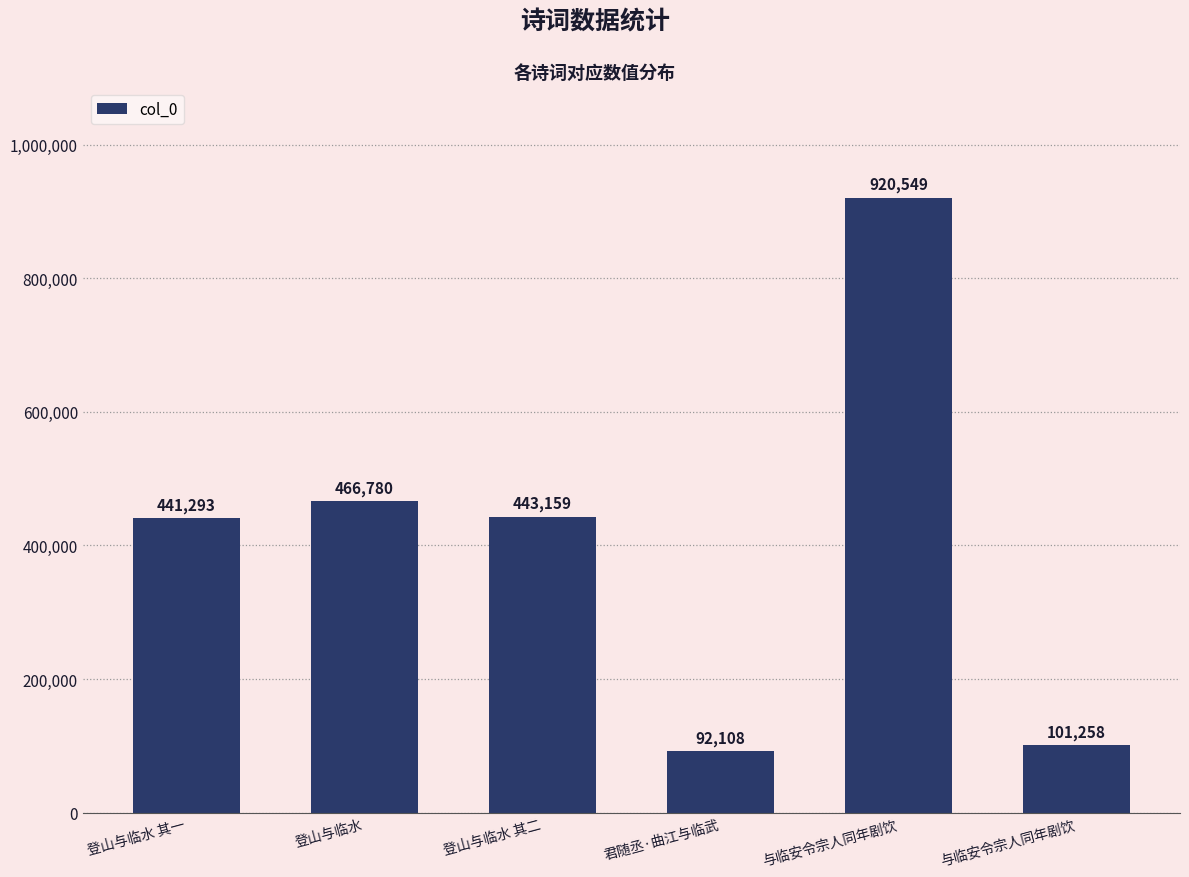

Which has a higher value, 君随丞·曲江与临武 or 与临安令宗人同年剧饮?

与临安令宗人同年剧饮